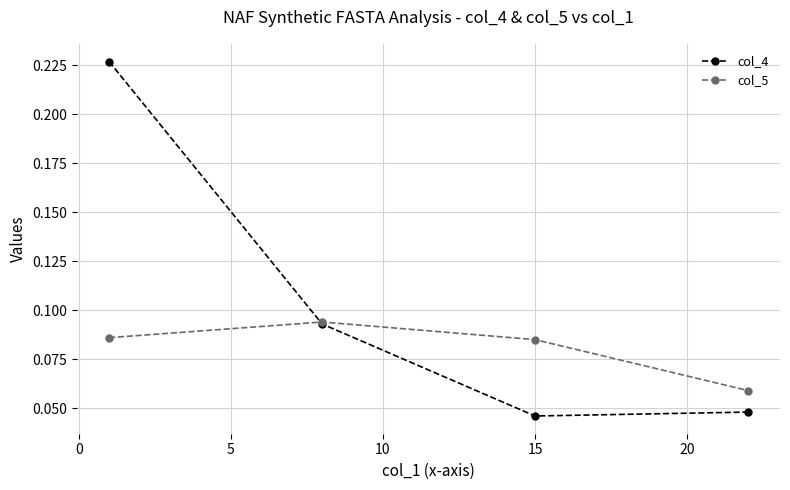

Rank the series by their maximum value, from lowest to highest.

col_5, col_4